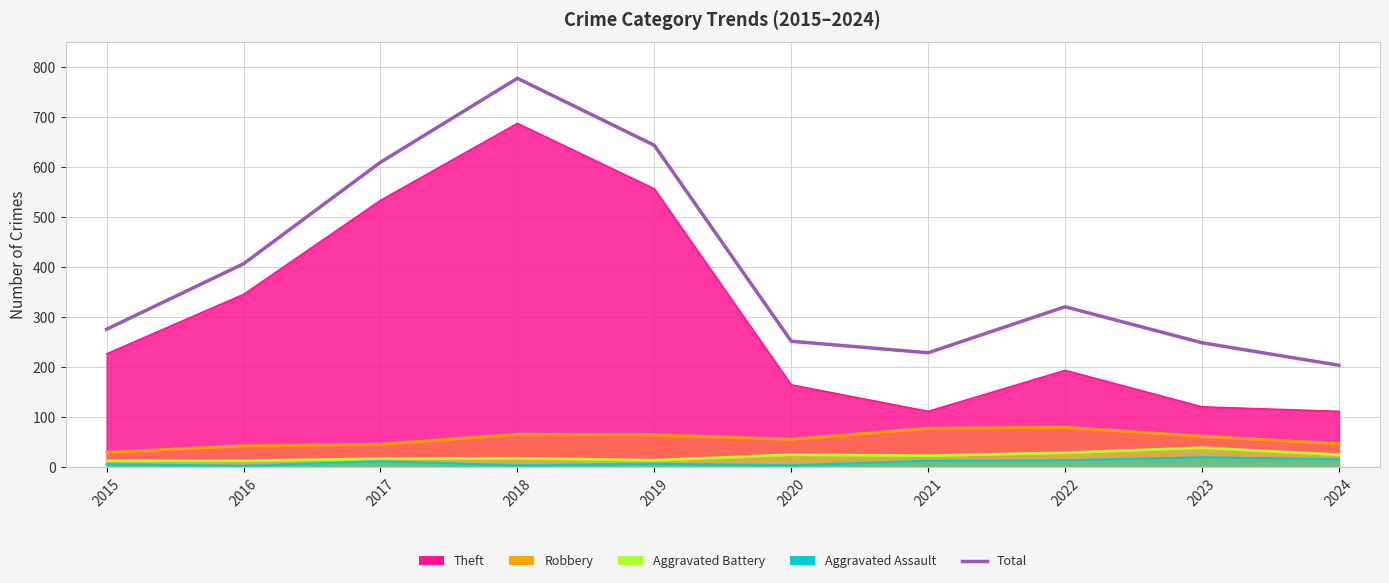

True or false: the data shows 72 at 2020.

False